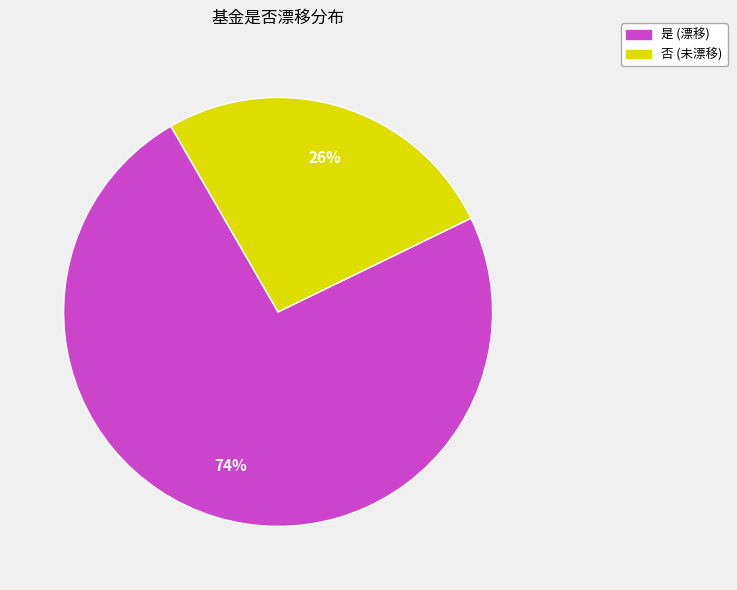

Which category accounts for the majority?

是